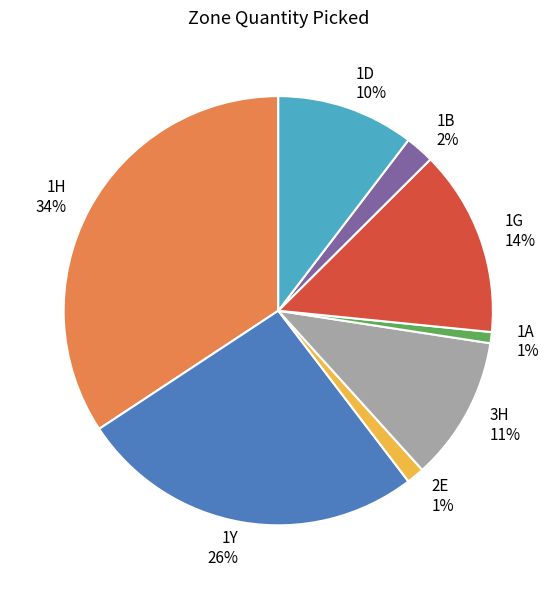

How many slices are in this pie chart?

8